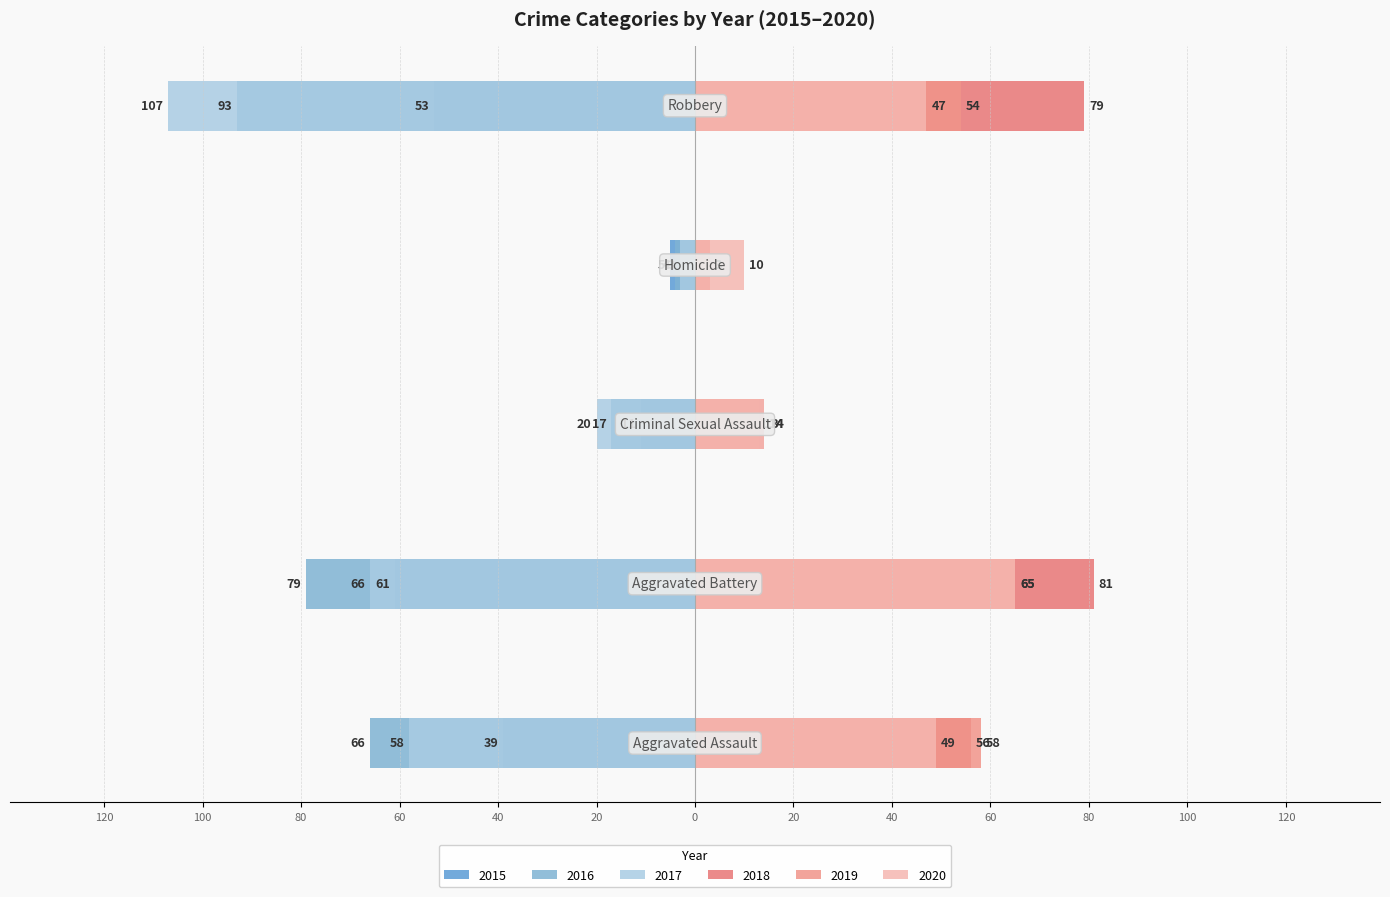

Is it true that 2016 equals -136 at Robbery?

False